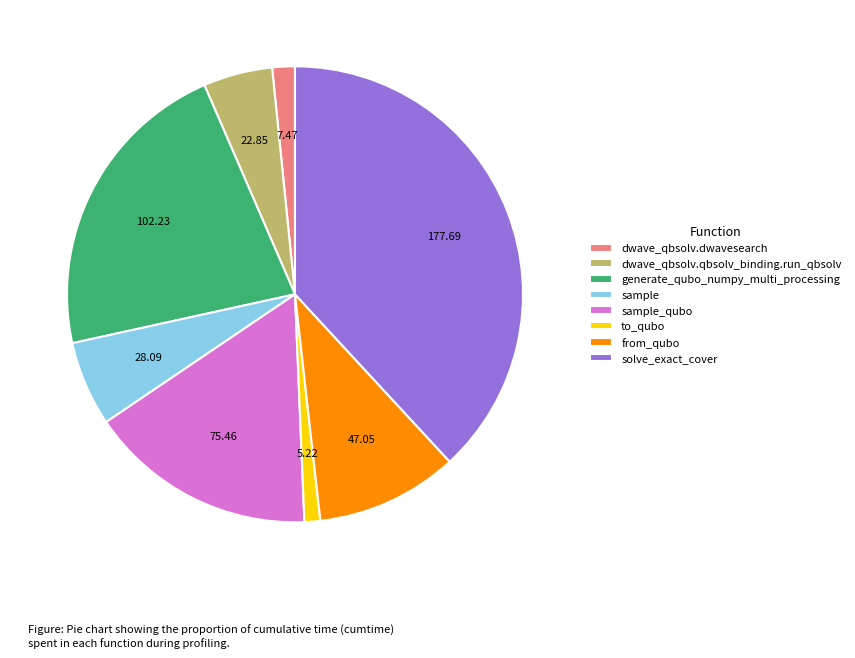

What is the largest slice in the pie chart?

solve_exact_cover